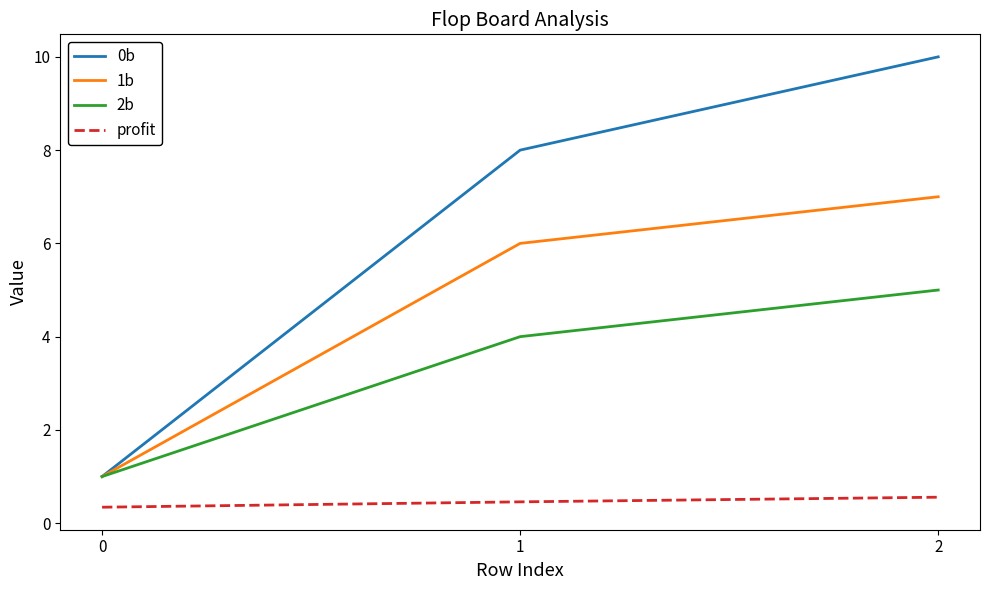

Rank the series by their average value, from highest to lowest.

0b, 1b, 2b, profit